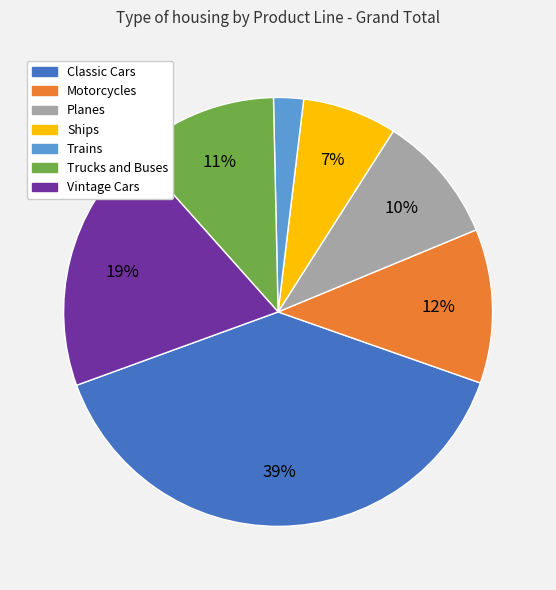

Combined, do Planes and Vintage Cars account for over 50%?

No